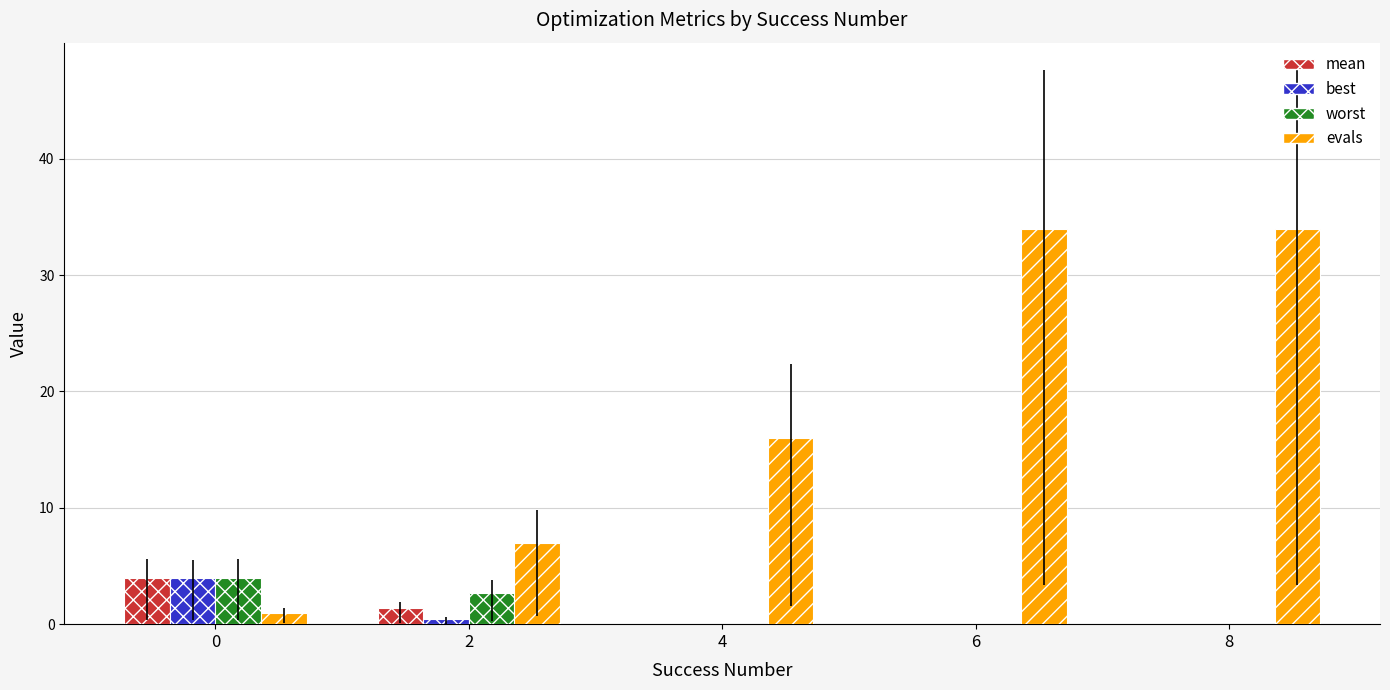

What is the difference between the second highest and minimum values in the best series?

0.5